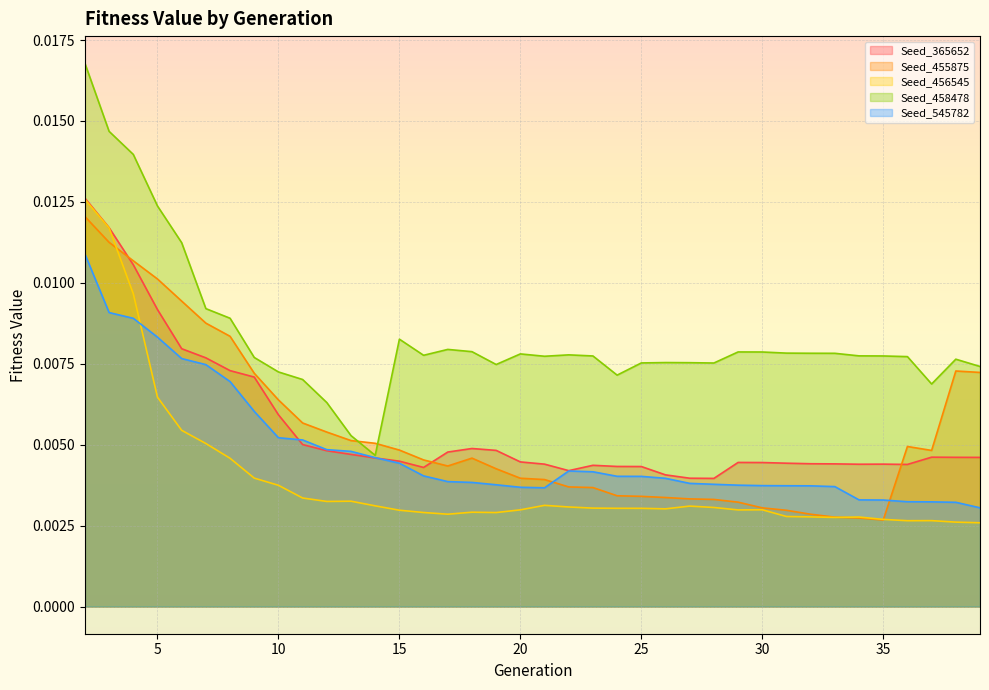

At 31, list the series in order from smallest to largest.

Seed_456545, Seed_455875, Seed_545782, Seed_365652, Seed_458478